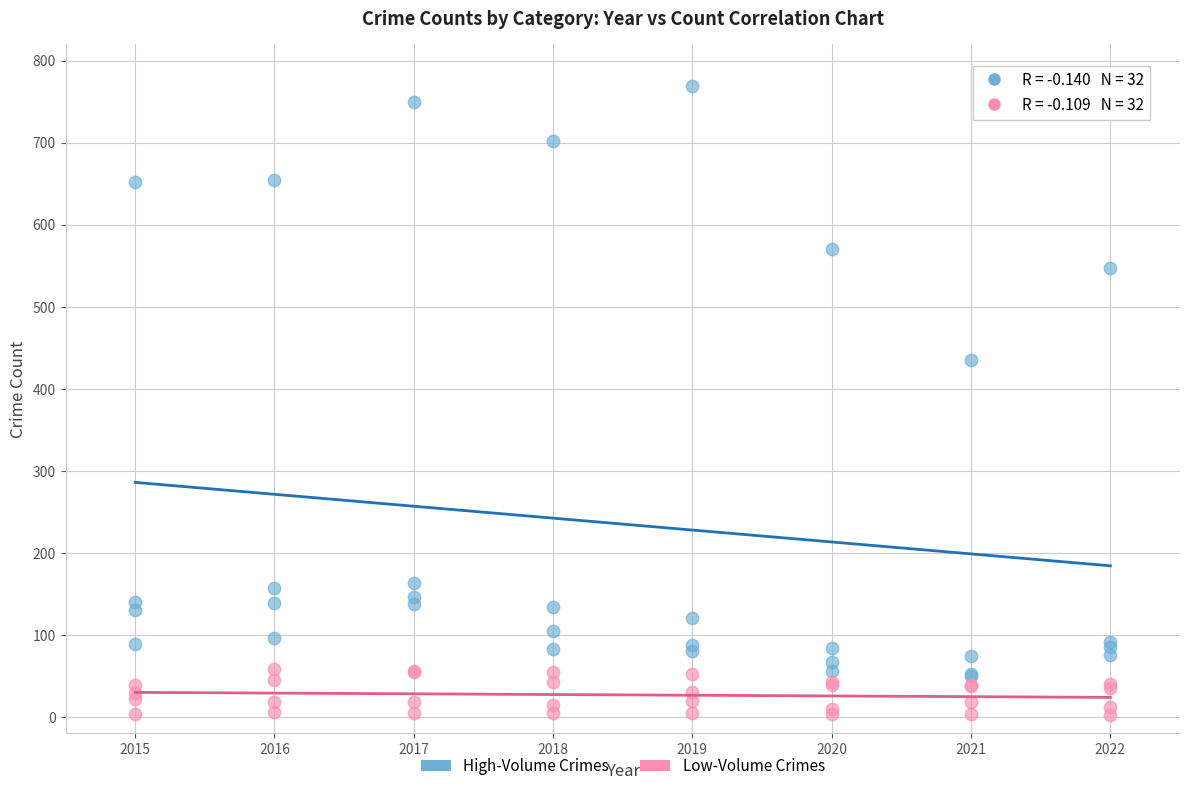

In the High-Volume Crimes series, what Y value is closest to 409?

435